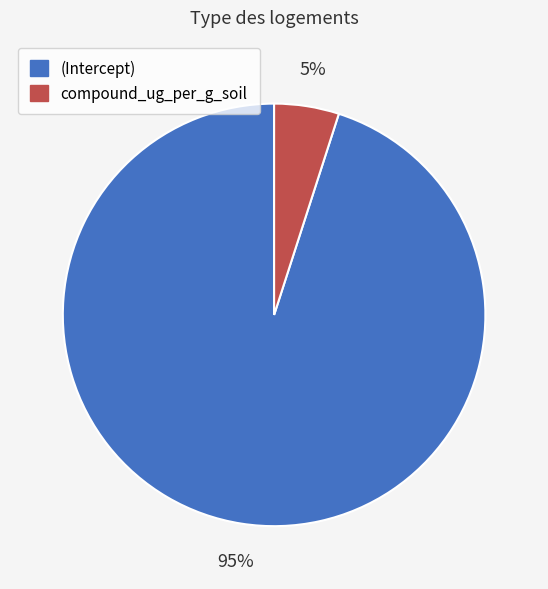

To the nearest percent, what portion does (Intercept) represent?

95%